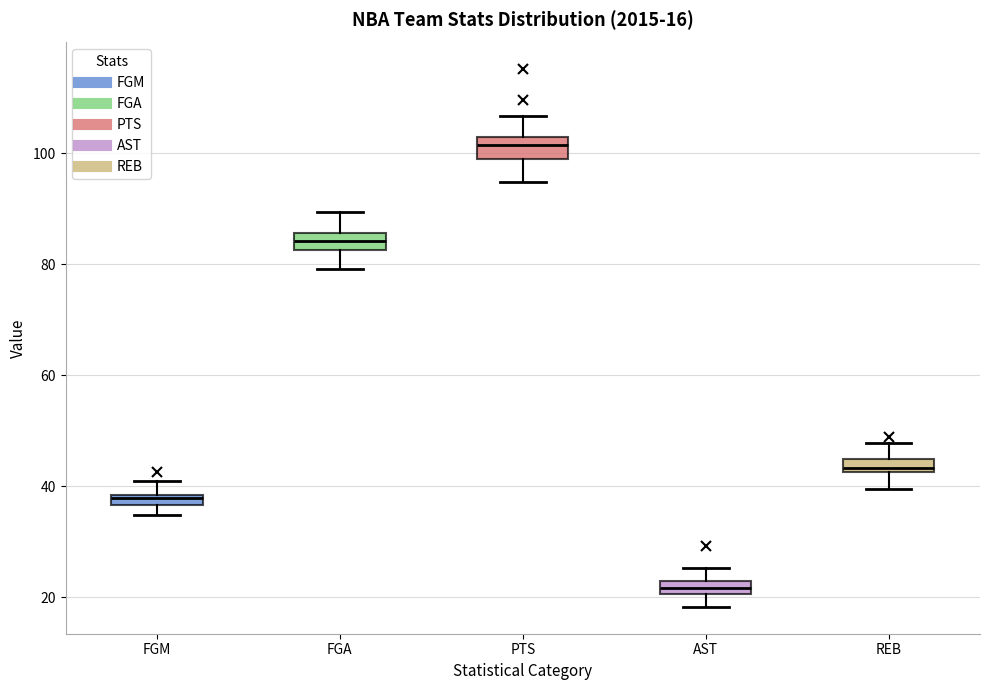

Which box has the lowest median line?

AST